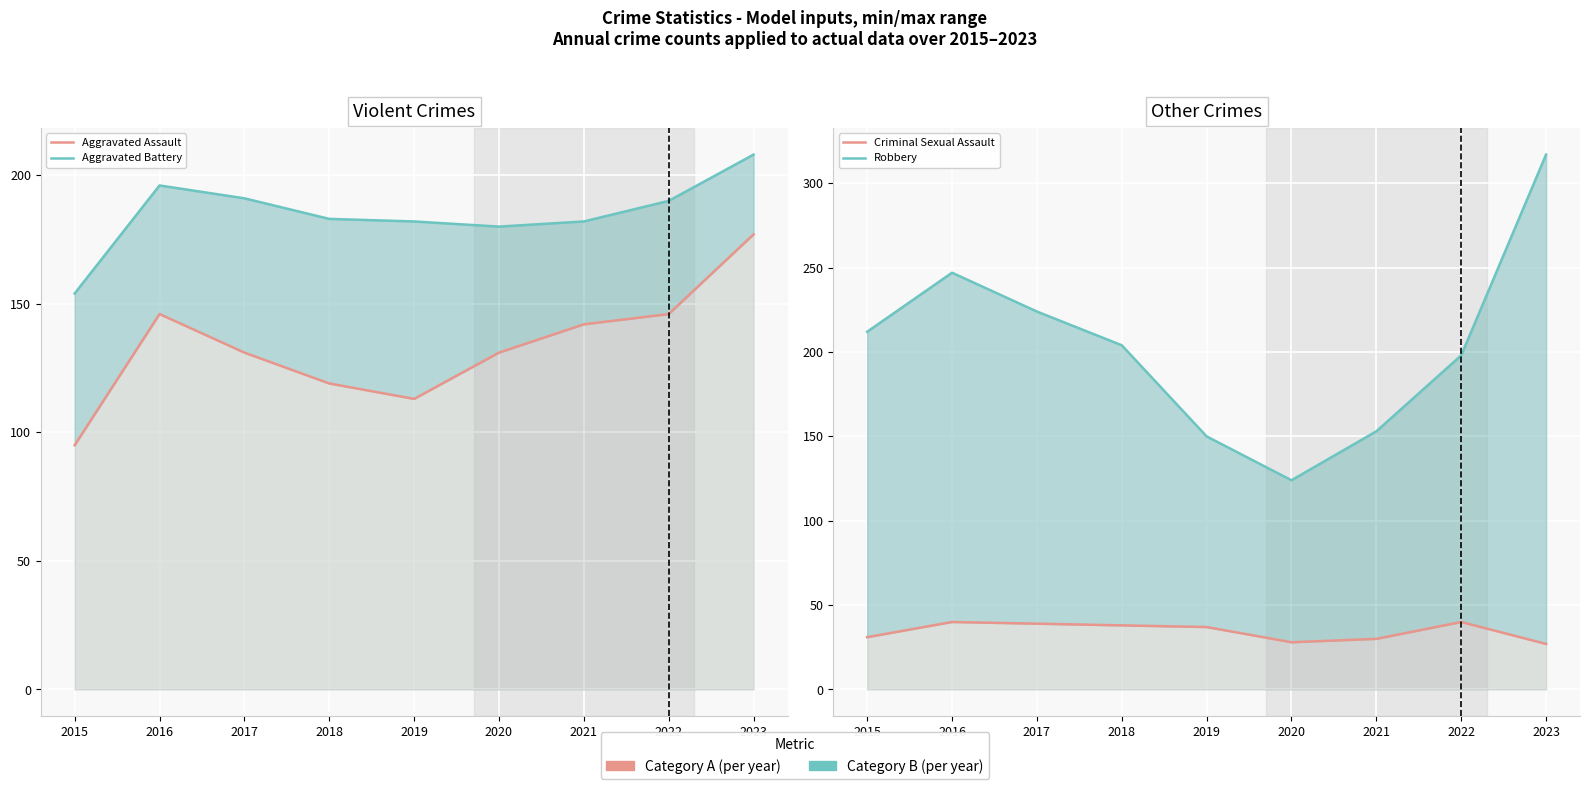

The Robbery series shows 204 at 2018. True or false?

True